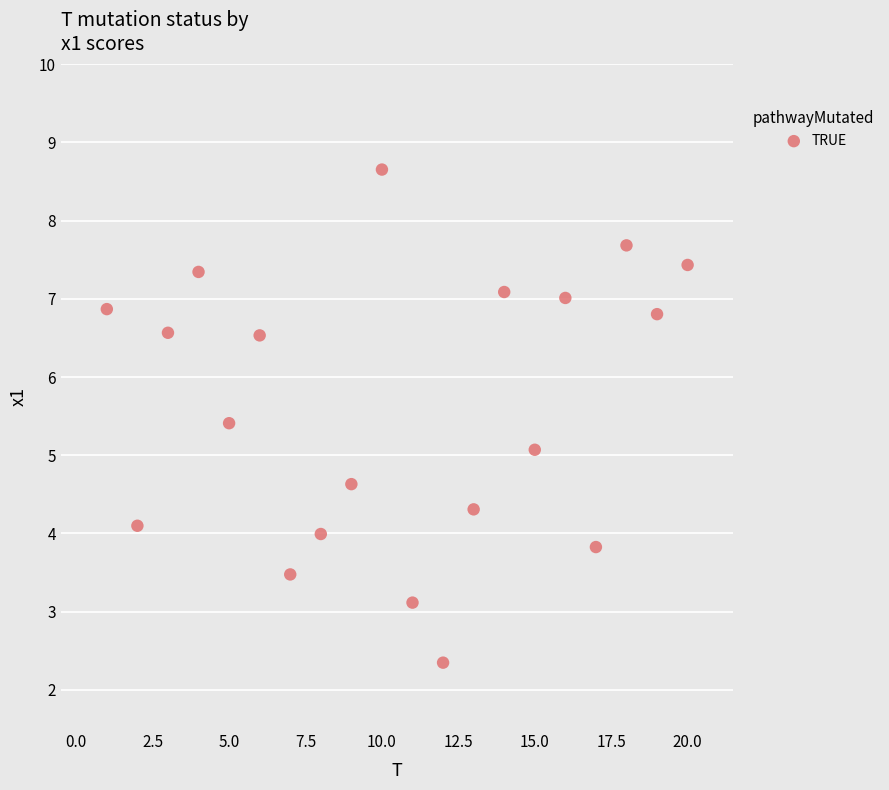

What is the range of Y values (max minus min)?

6.3